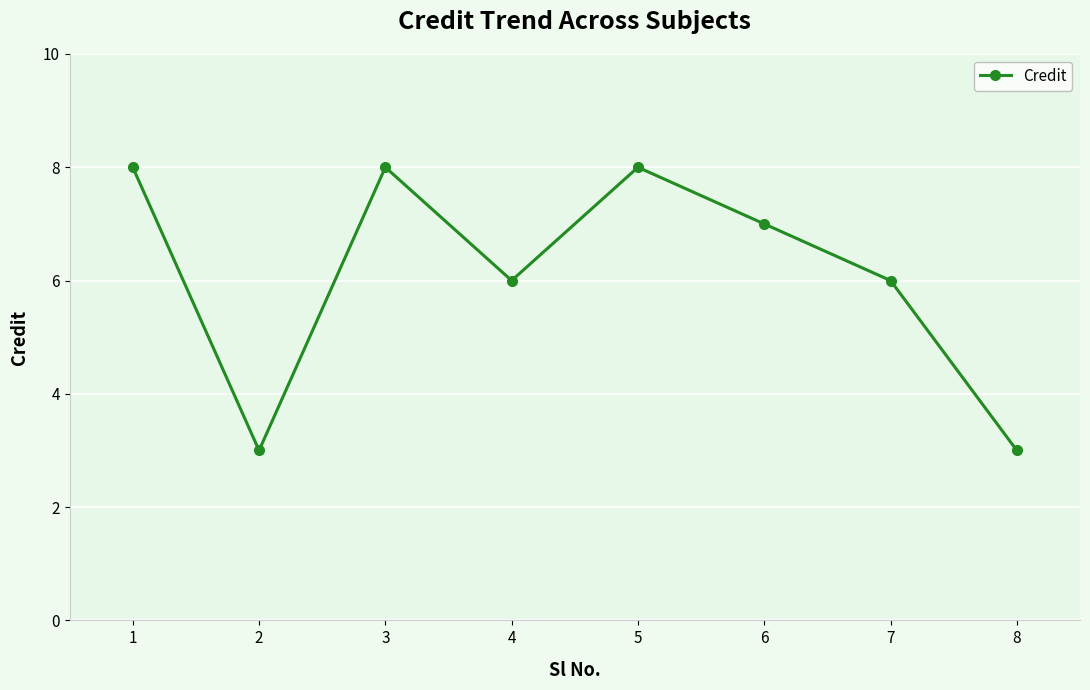

What is the minimum value shown in the chart?

3